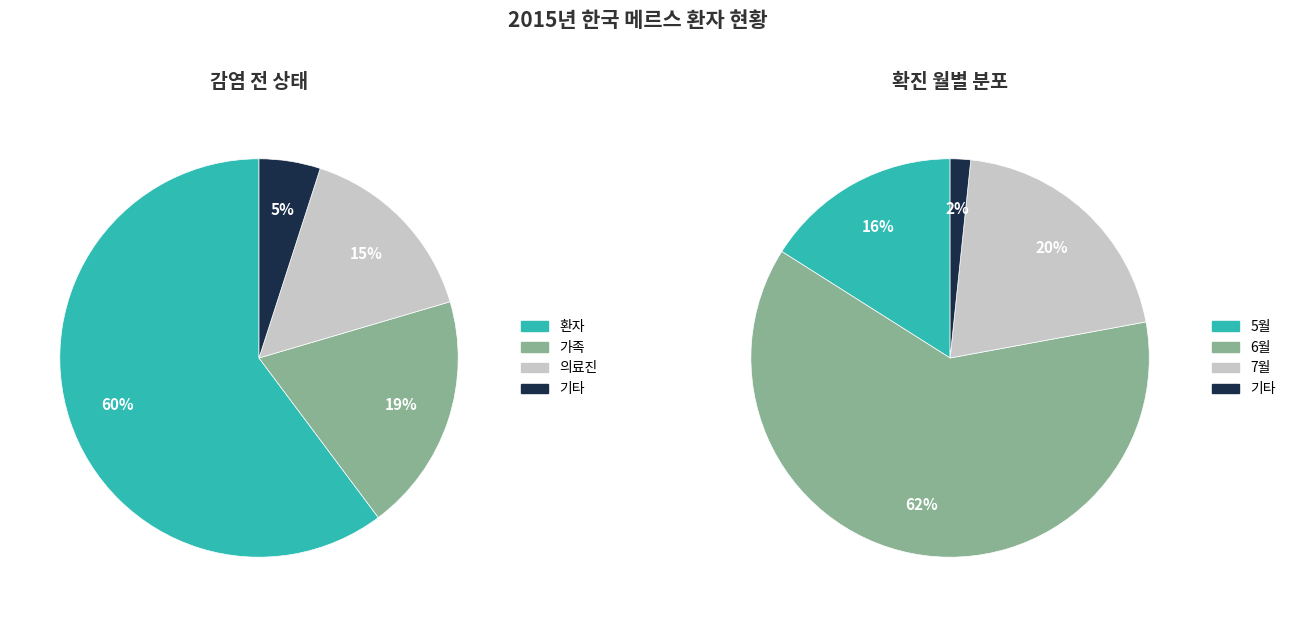

How many slices are in this pie chart?

4